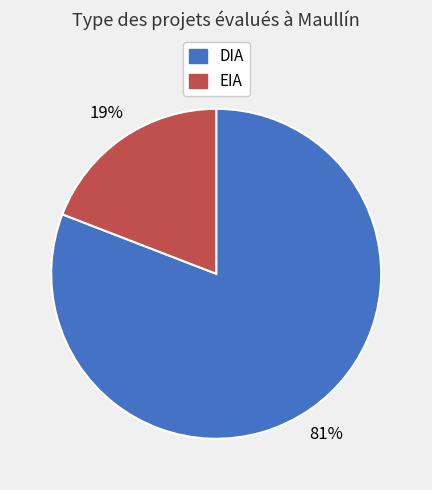

Do DIA and EIA together represent more than half of the pie?

Yes